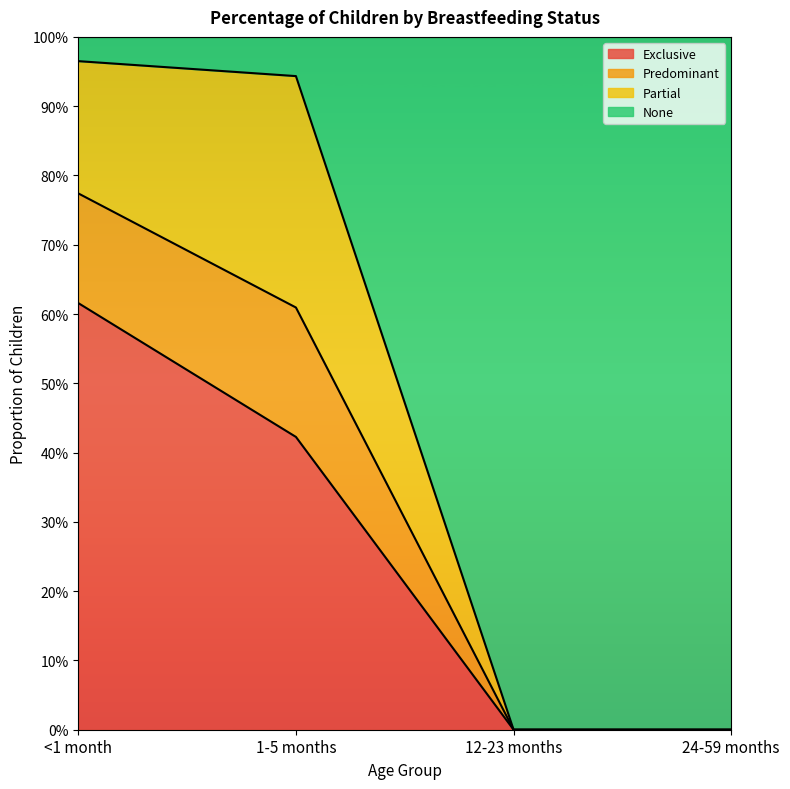

The Exclusive series shows 0.2 at 24-59 months. True or false?

False